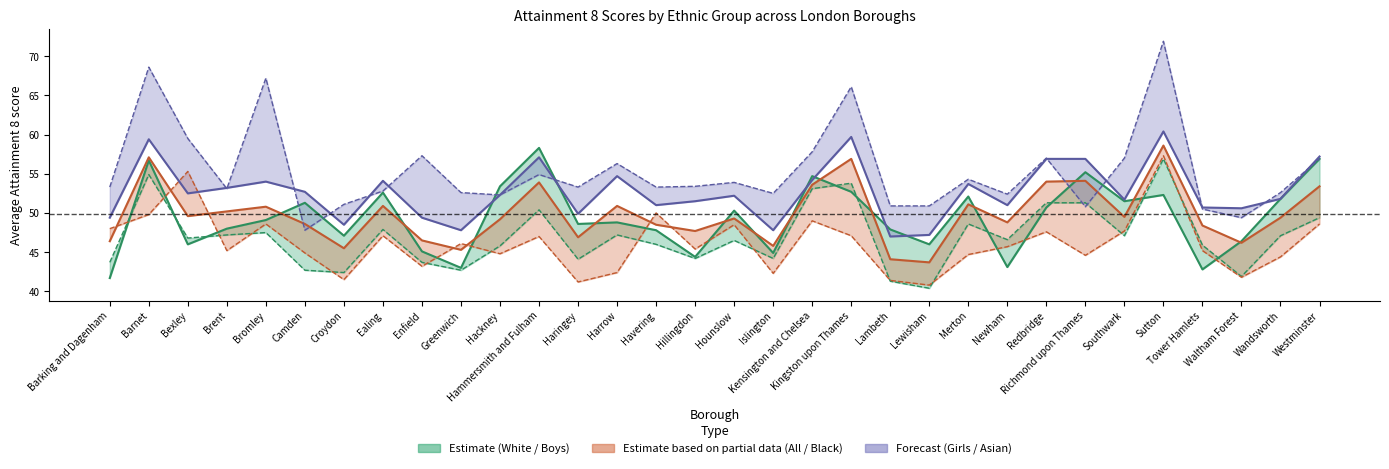

After their last crossing, which series has the higher values: Boys attainment or Asian attainment?

Asian attainment